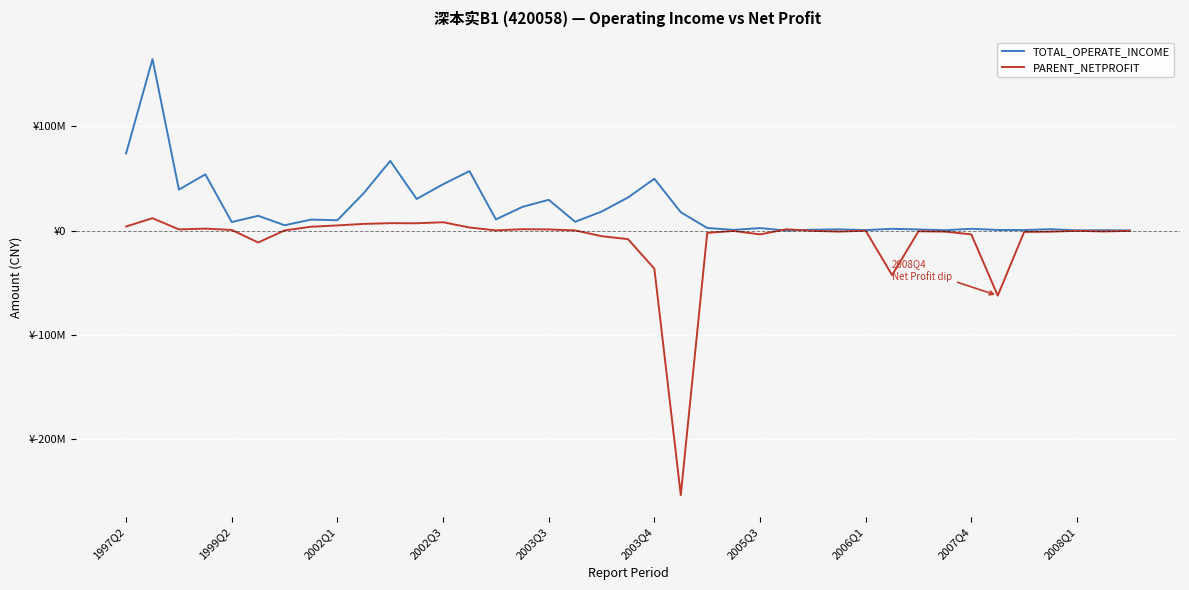

True or false: PARENT_NETPROFIT has more than 0 interior local peaks.

True